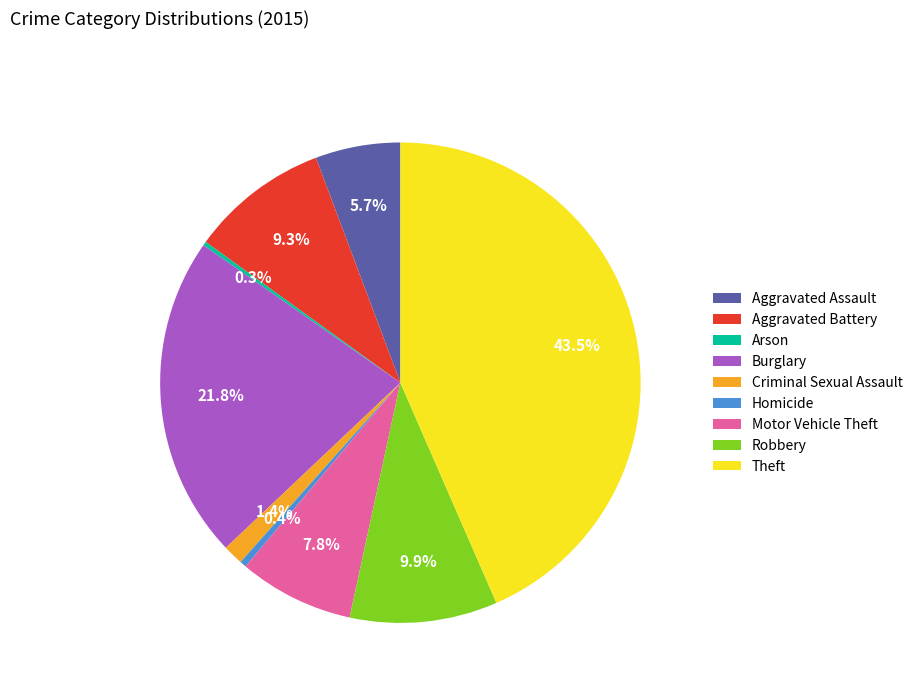

Approximately how many times larger is the value at Theft compared to Homicide?

98.3